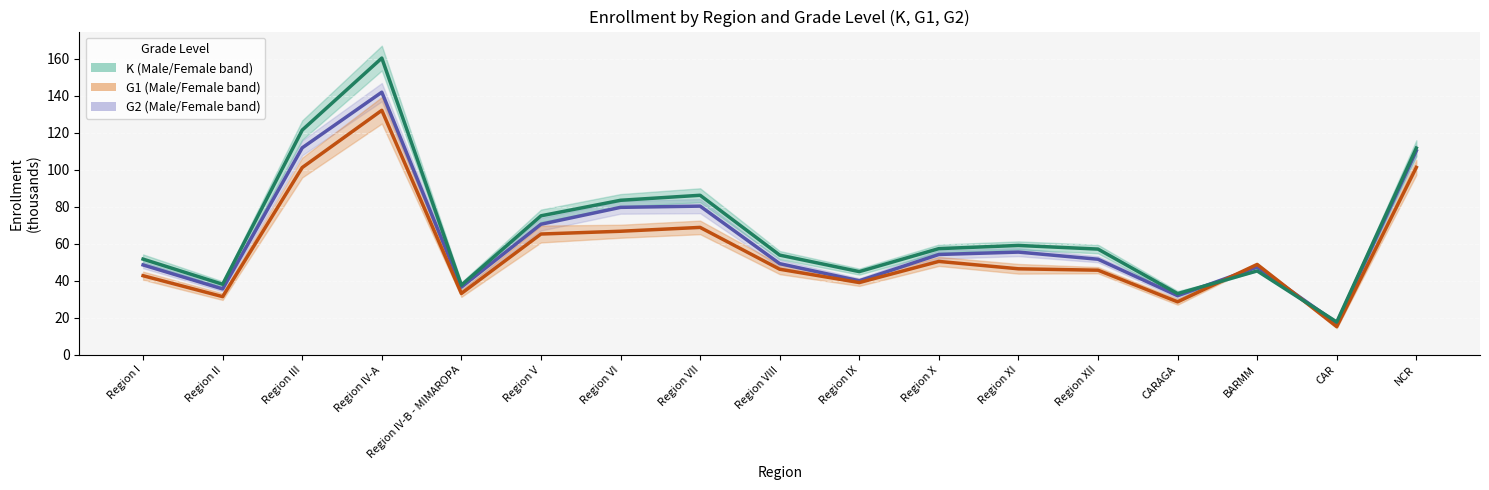

What is the value of the K Female point at the 4th from the left?

160.3